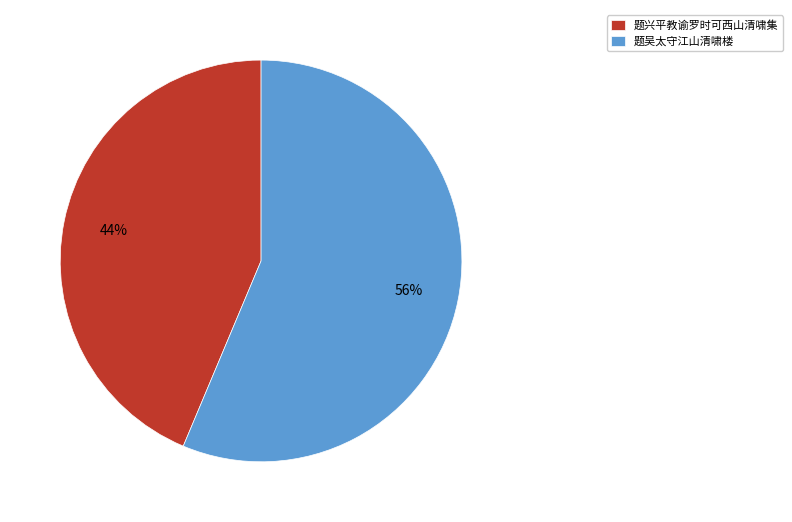

The 题吴太守江山清啸楼 slice represents 45% of the pie. True or false?

False